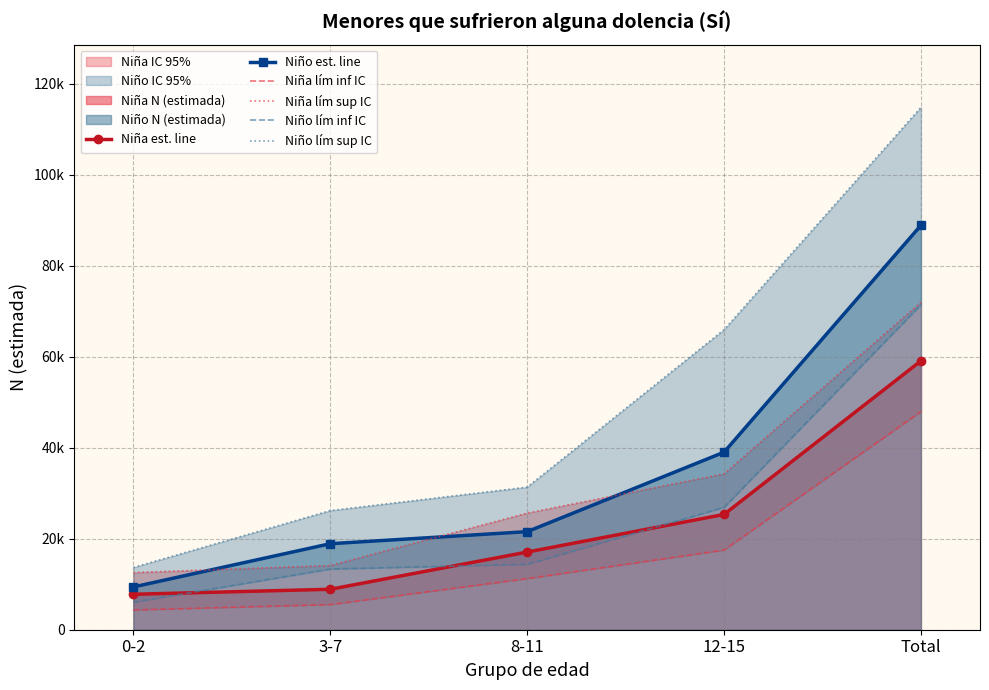

What is the difference between the maximum and minimum values in the Niño lím inf IC series?

65383